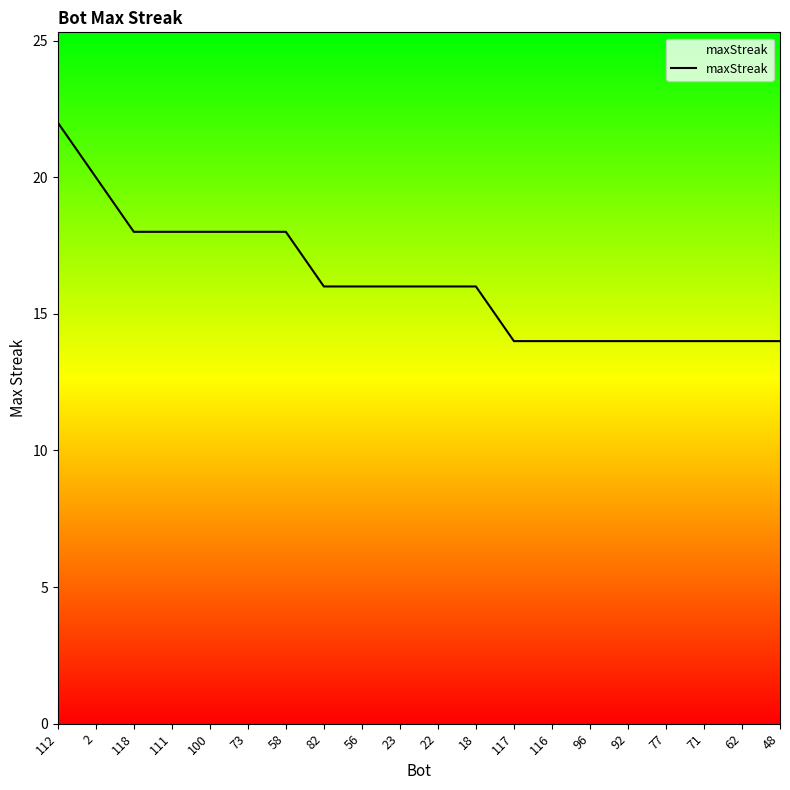

At which label does the data first exceed 16?

112